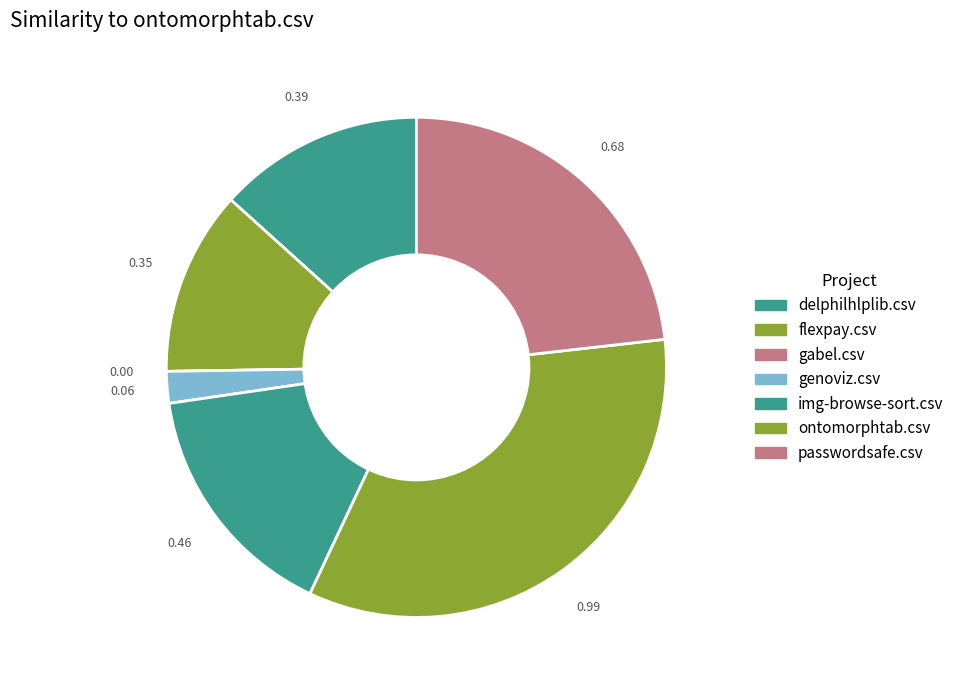

What percentage is the ontomorphtab.csv slice, to the nearest percent?

34%